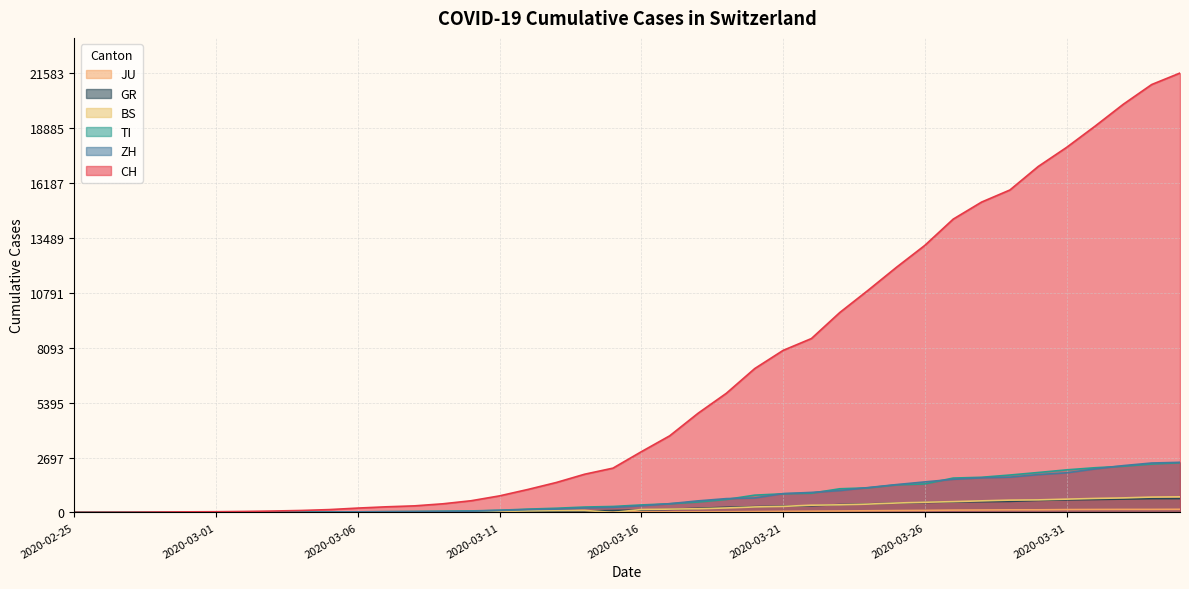

What is the difference between the second highest and second lowest values in the TI series?

2376